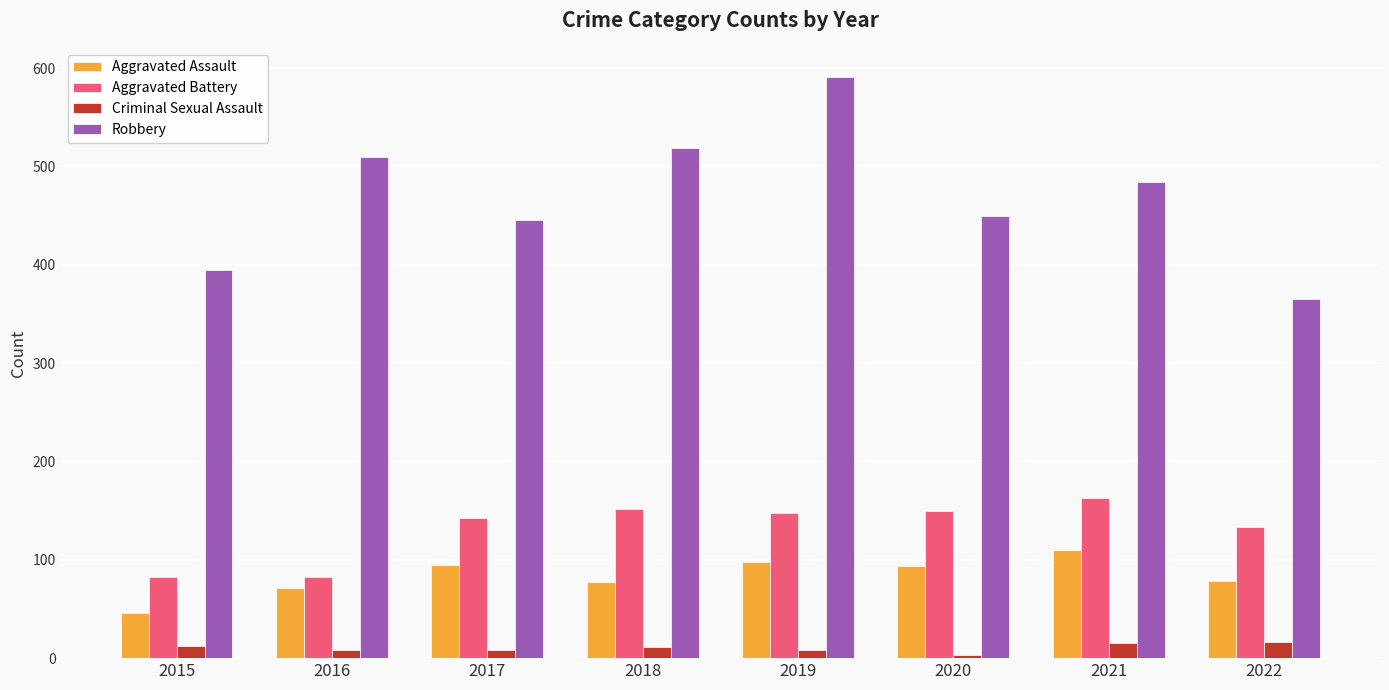

What is the spread (max minus min) of values at 2021?

469